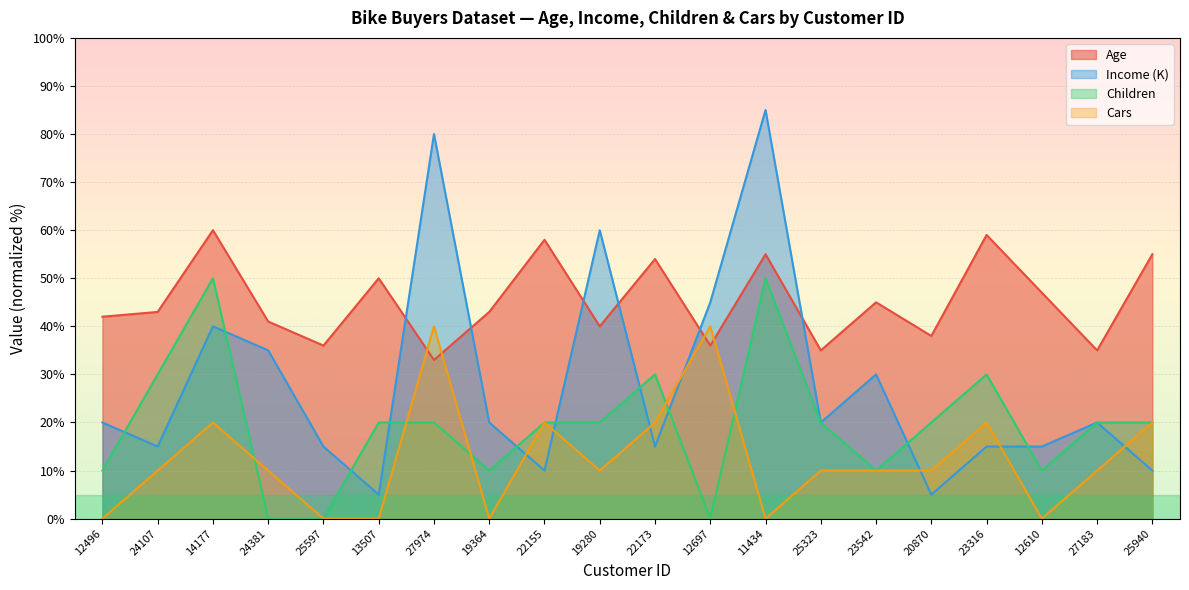

How many times do Children and Income (K) cross each other?

10